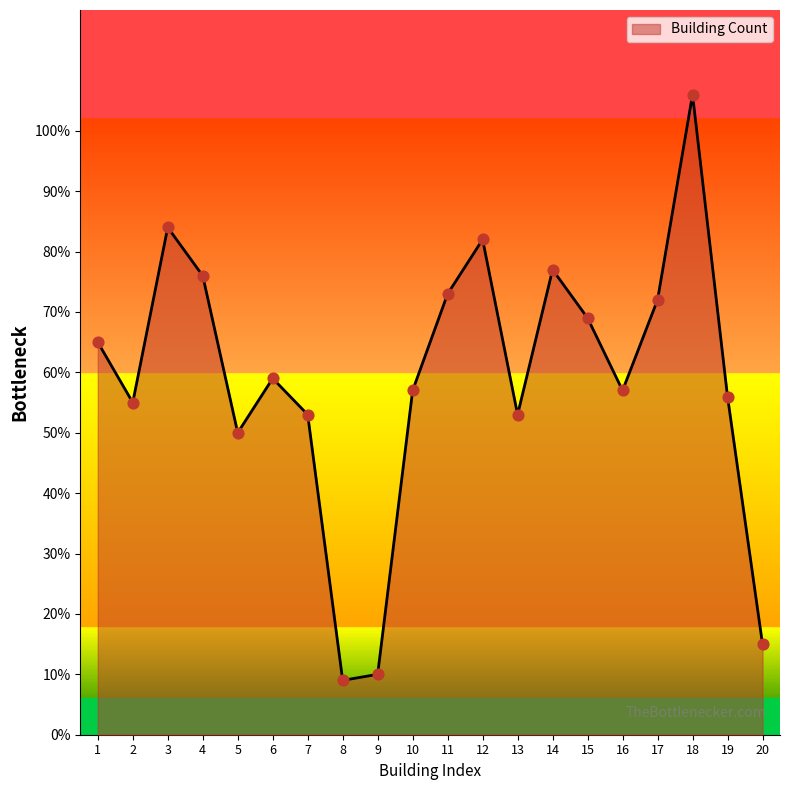

What is the ratio of the value at 16 to the value at 11?

0.8